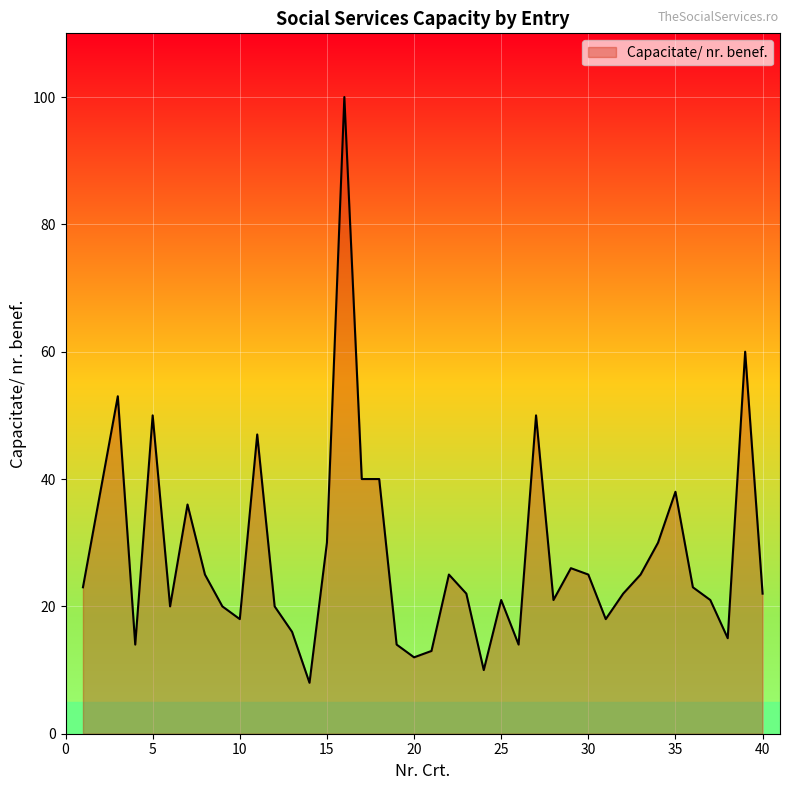

What is the smallest value displayed?

8